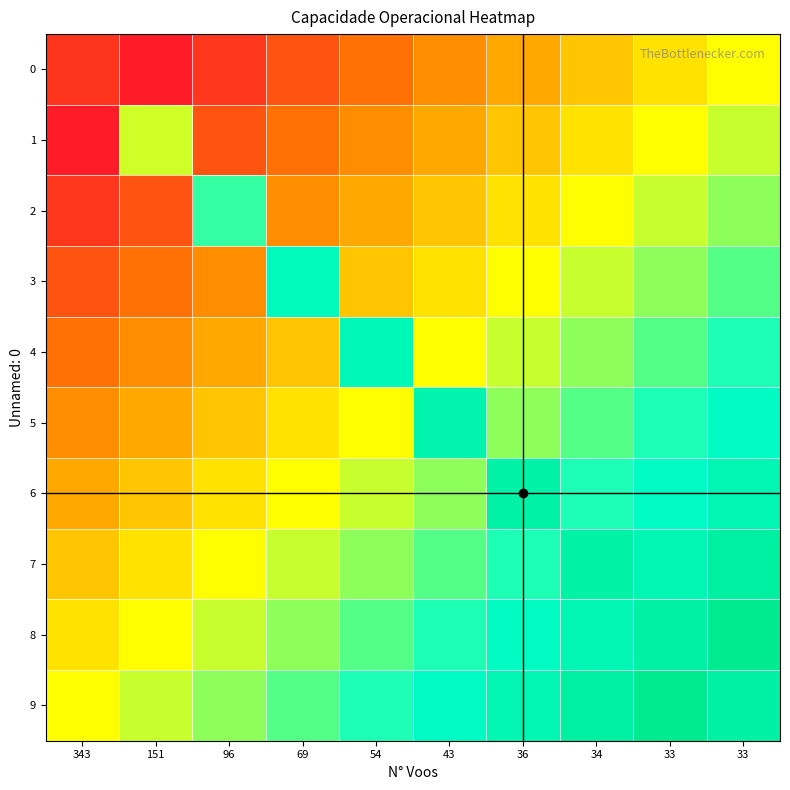

Rank the series at 36 from lowest to highest value.

0, 1, 2, 3, 4, 5, 7, 8, 9, 6